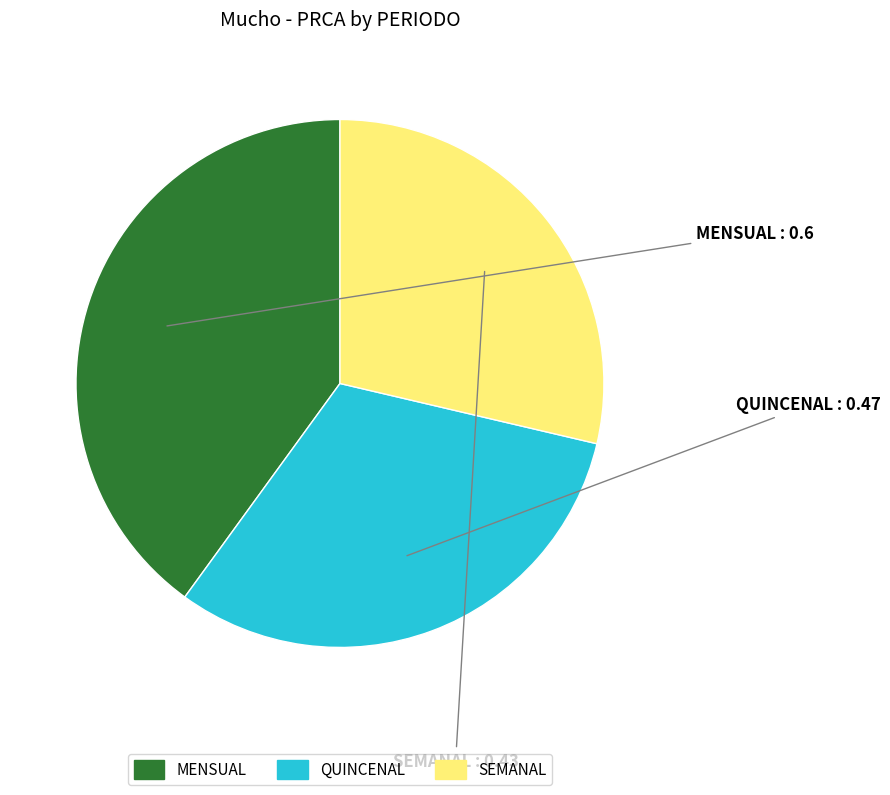

Is SEMANAL the majority of the pie?

No